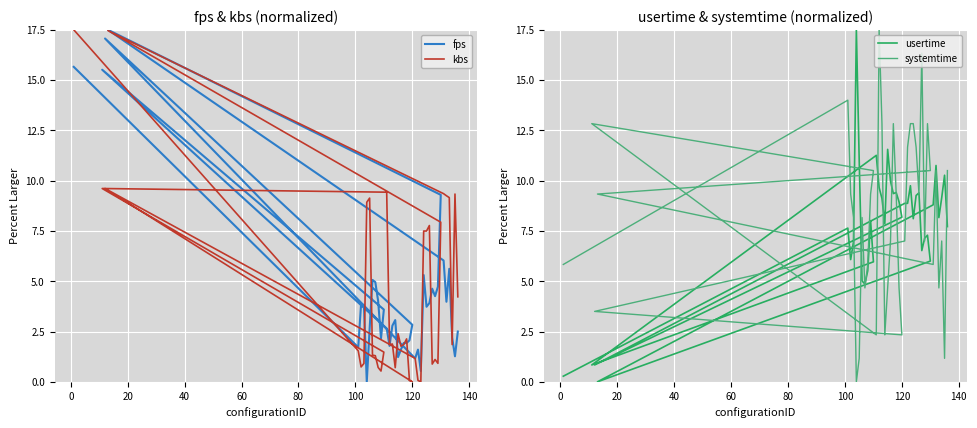

Is the value of systemtime at 10 greater than the value of usertime at 36?

Yes